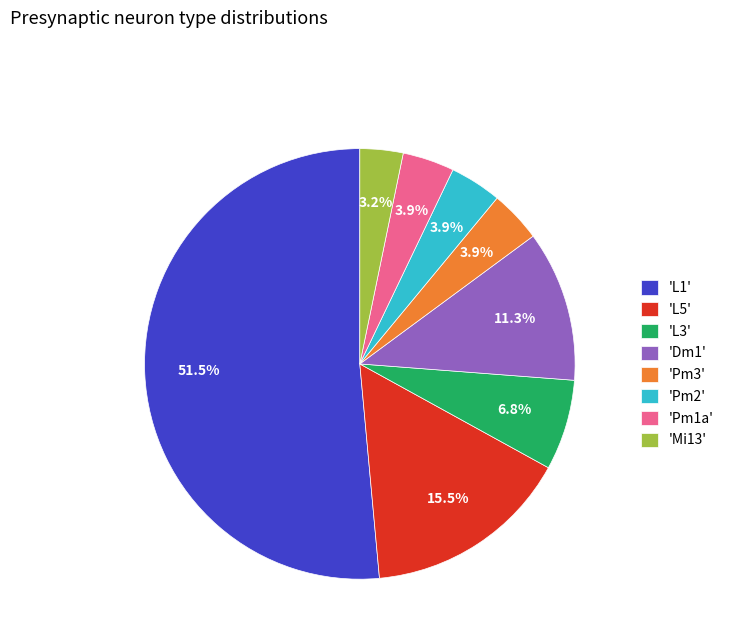

Between 'L1' and 'Pm2', which is larger?

'L1'